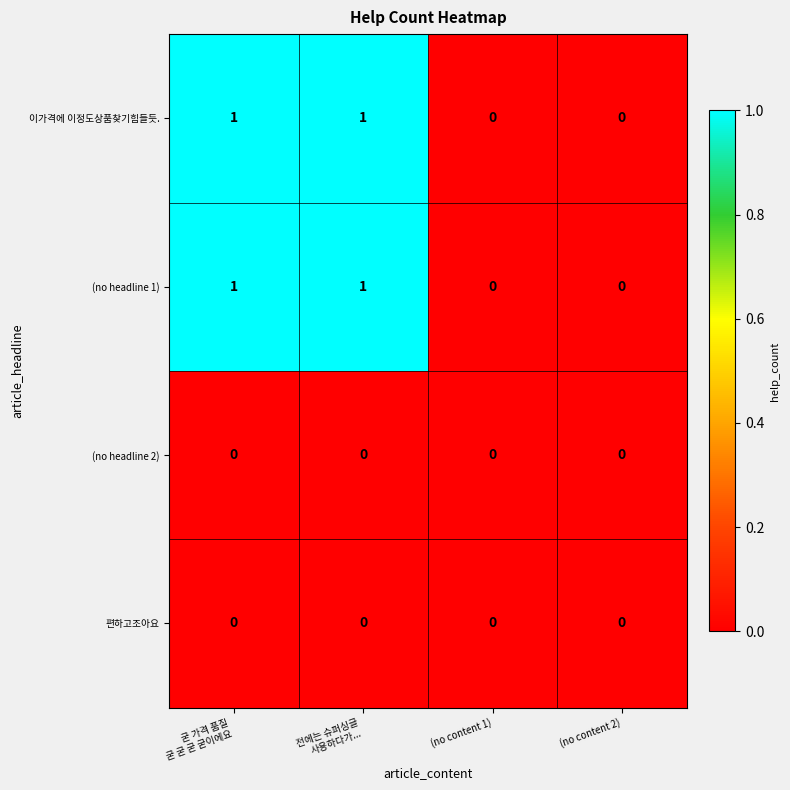

Reading left to right, list all the values displayed in this chart.

이가격에 이정도상품찾기힘들듯.: 1	1	0	0
(no headline 1): 1	1	0	0
(no headline 2): 0	0	0	0
편하고조아요: 0	0	0	0